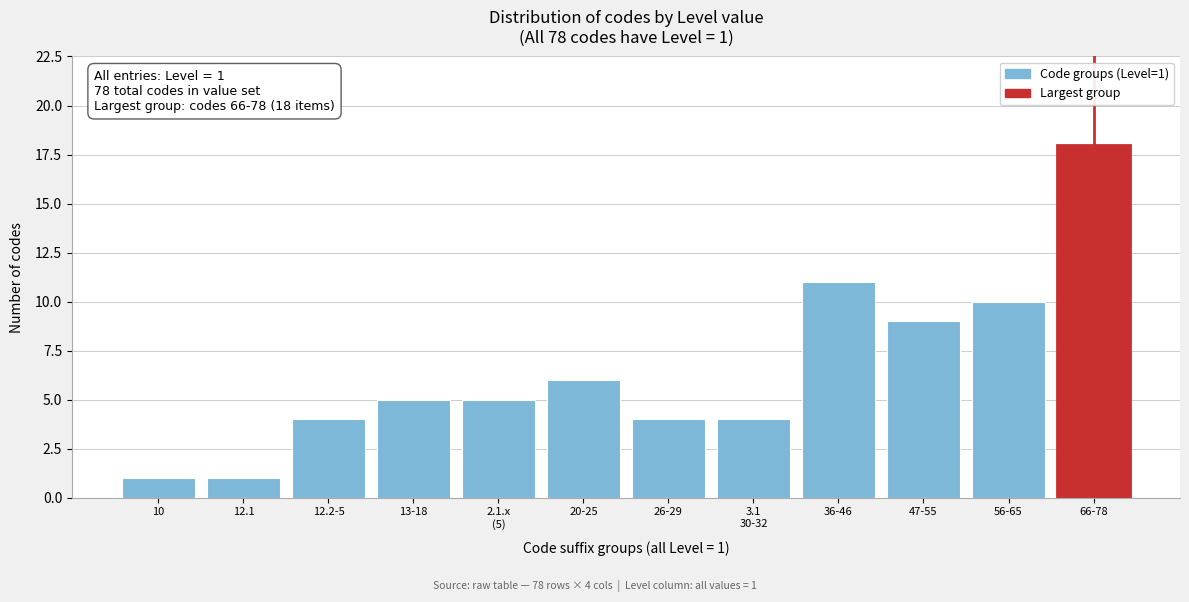

Reading right to left, what are all the values shown in this chart?

18	10	9	11	4	4	6	5	5	4	1	1